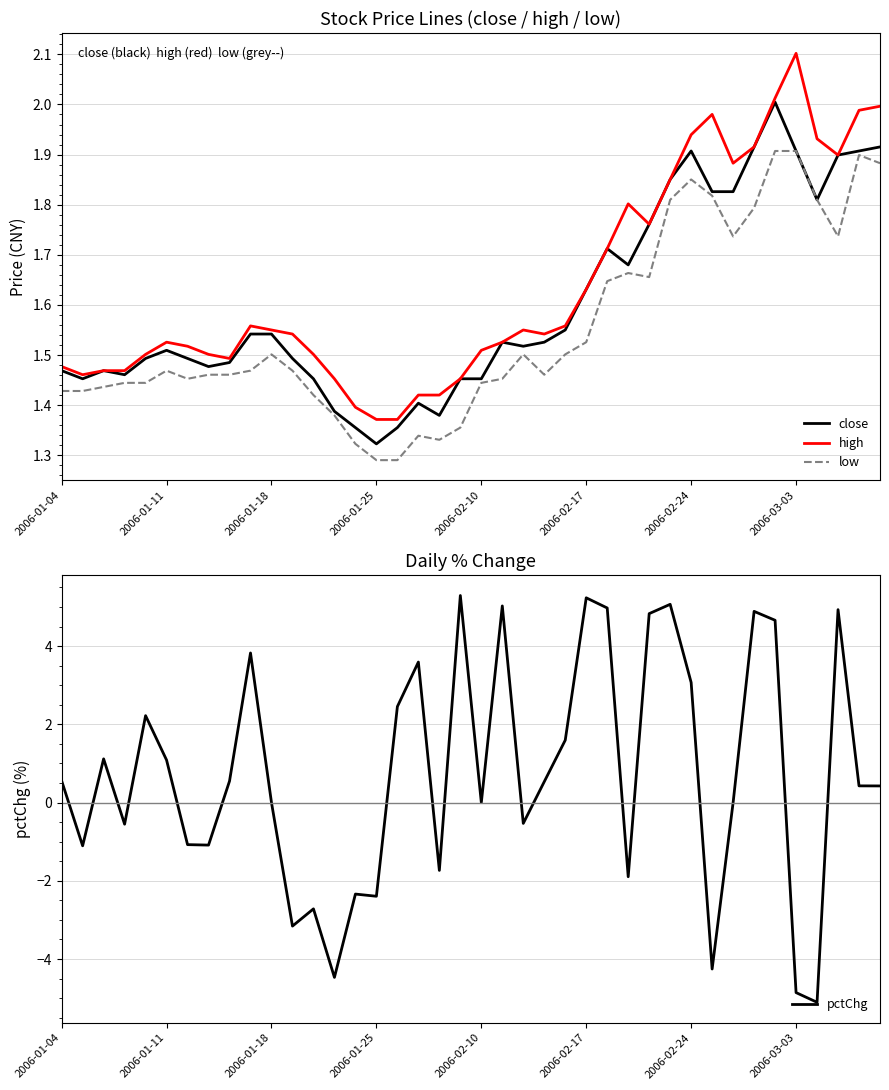

What is the maximum value shown in the chart?

5.3